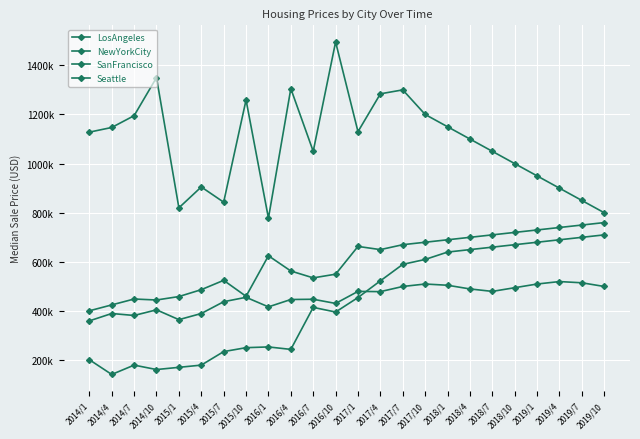

What is the label of the 4th point from the right?

2019/1